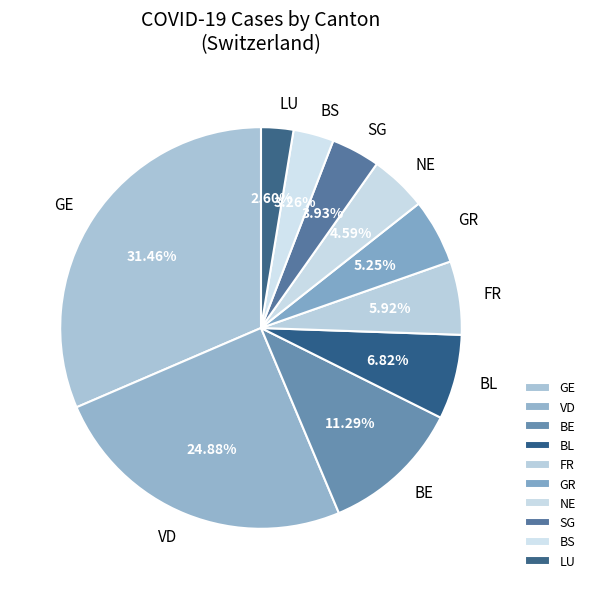

Do BE and NE together represent more than half of the pie?

No